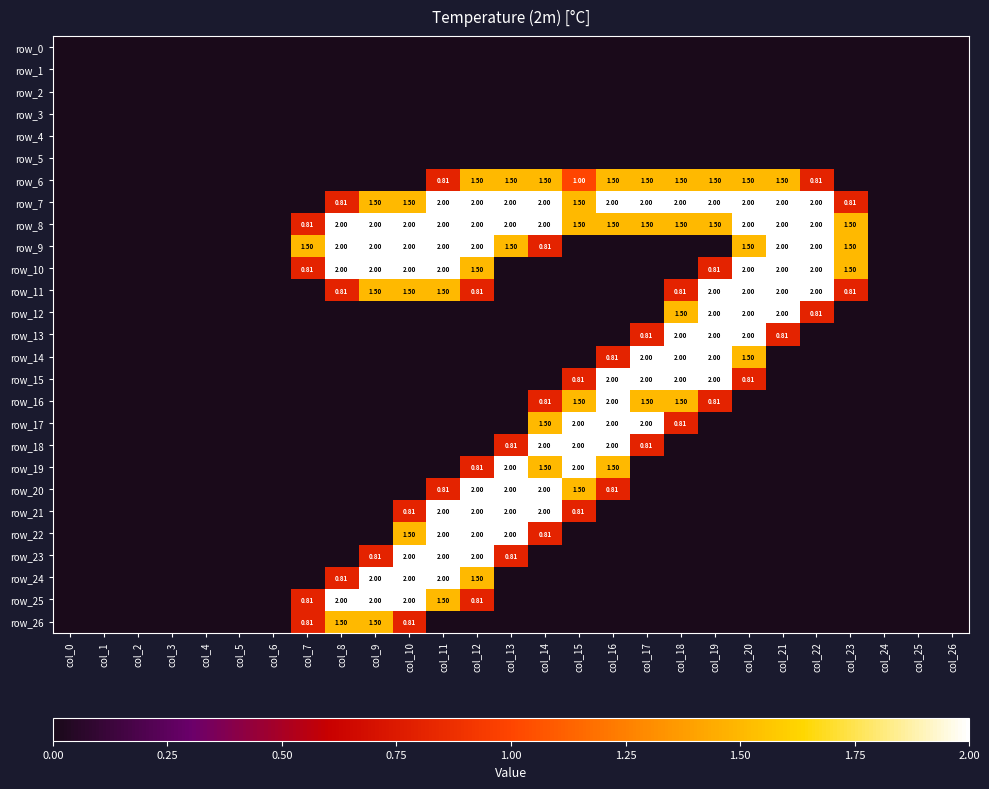

Which series has the widest spread of values?

row_7